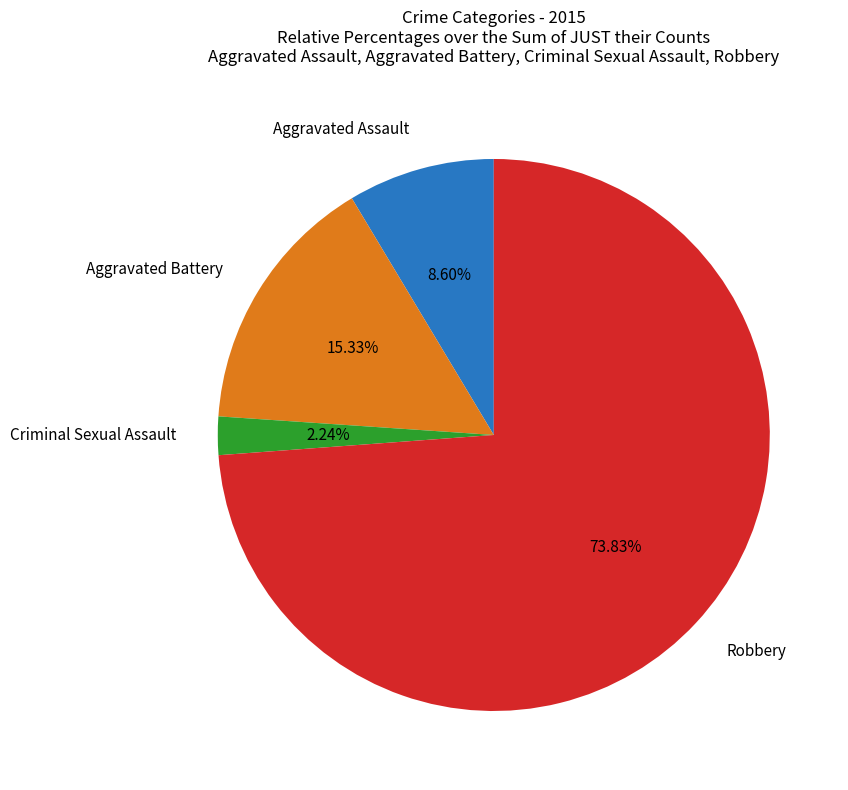

Count the number of slices in the pie.

4